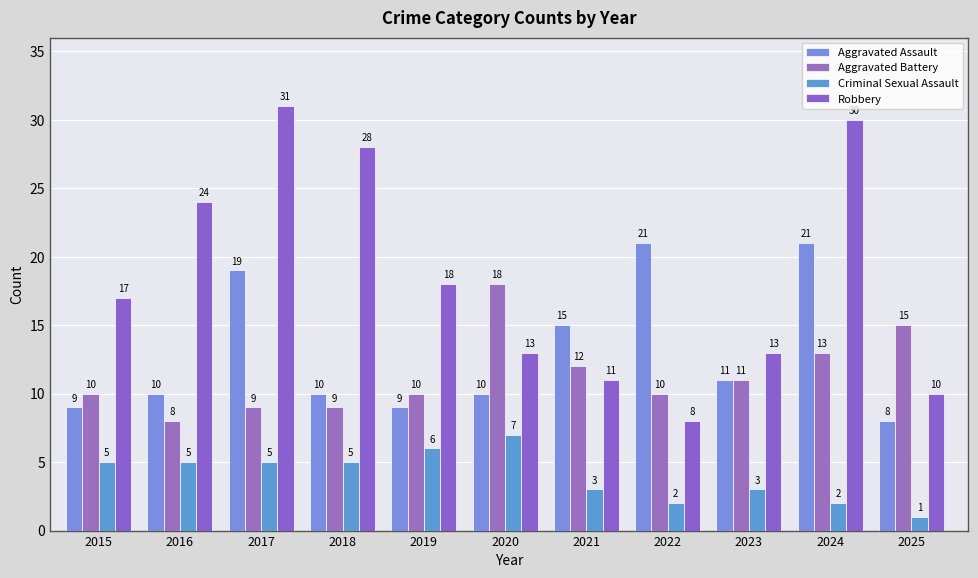

How many data points does each series have?

11